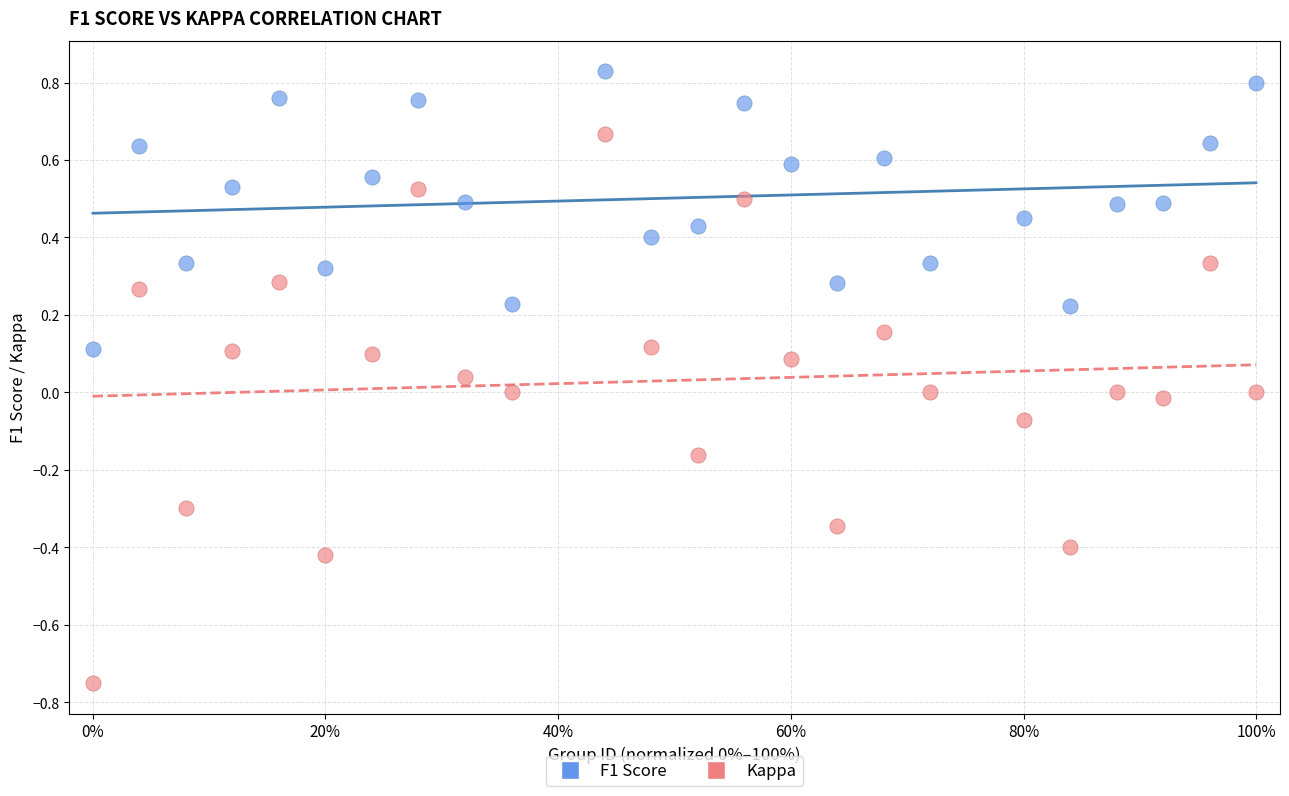

Which series has the largest Y range (max minus min)?

Kappa